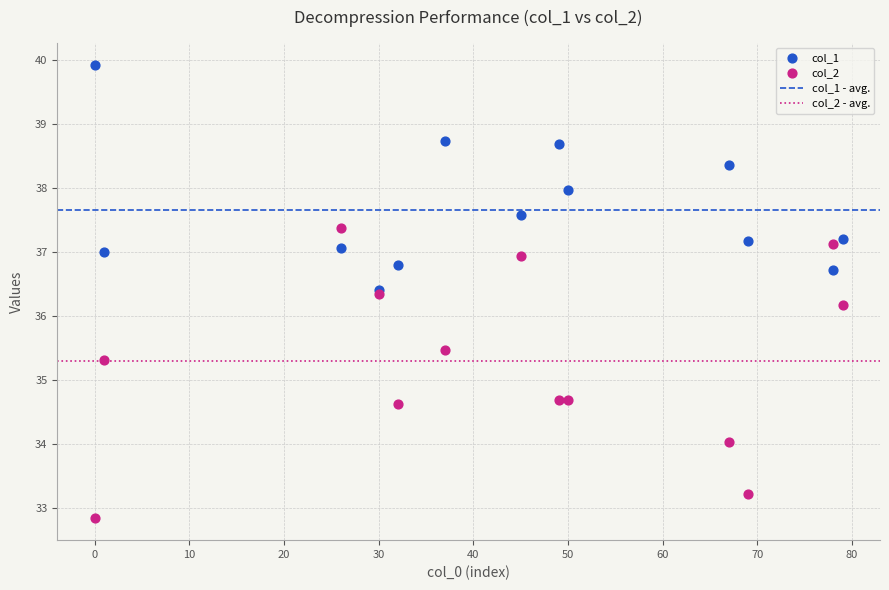

Across all series, what Y value is closest to 36?

36.2